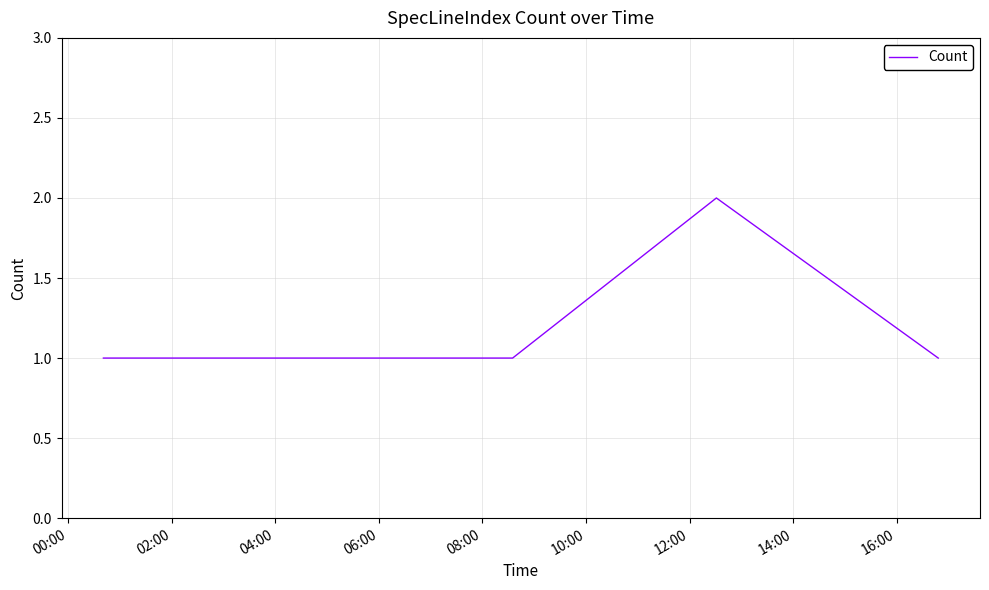

Count the number of data series in this chart.

1